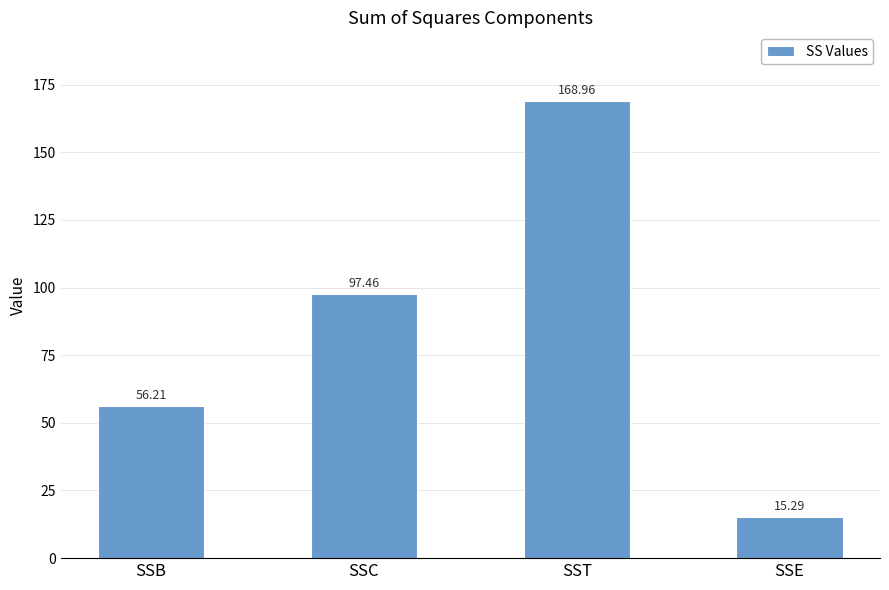

What is the sum of all values?

337.9